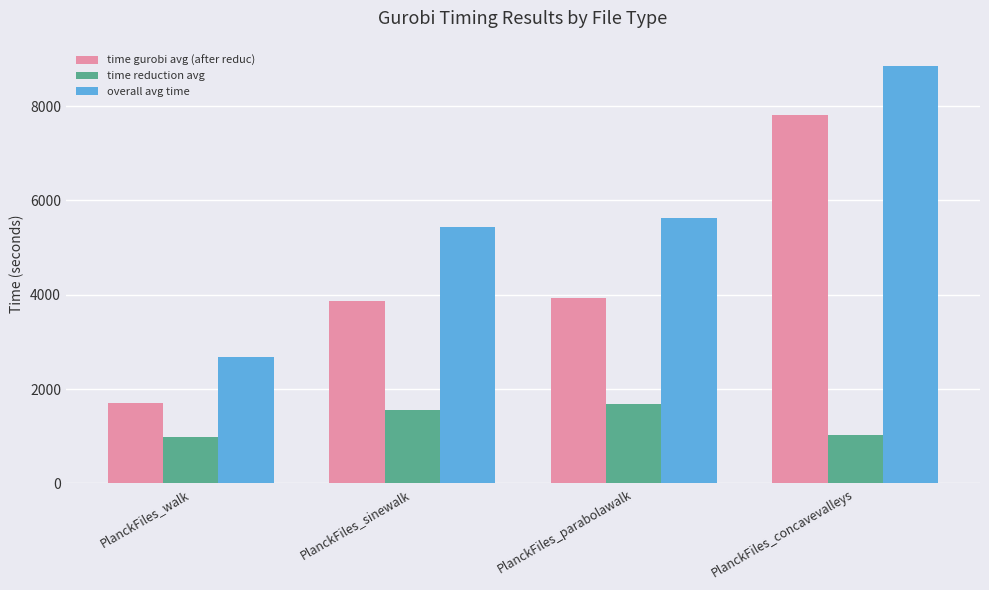

What are all the series names shown in the legend?

time gurobi avg (after reduc), time reduction avg, overall avg time